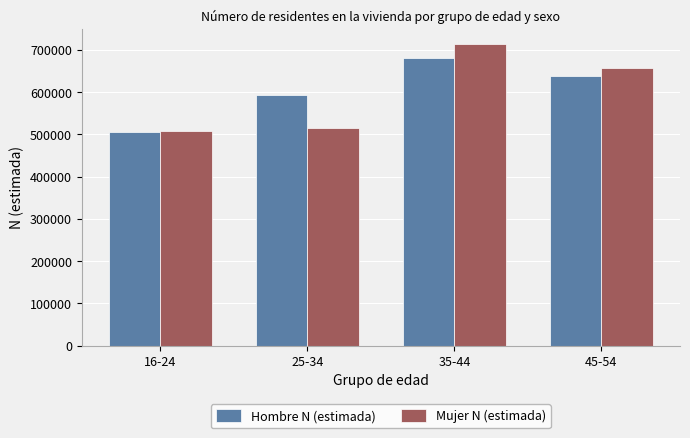

Which series has the largest total across all categories?

Hombre N (estimada)